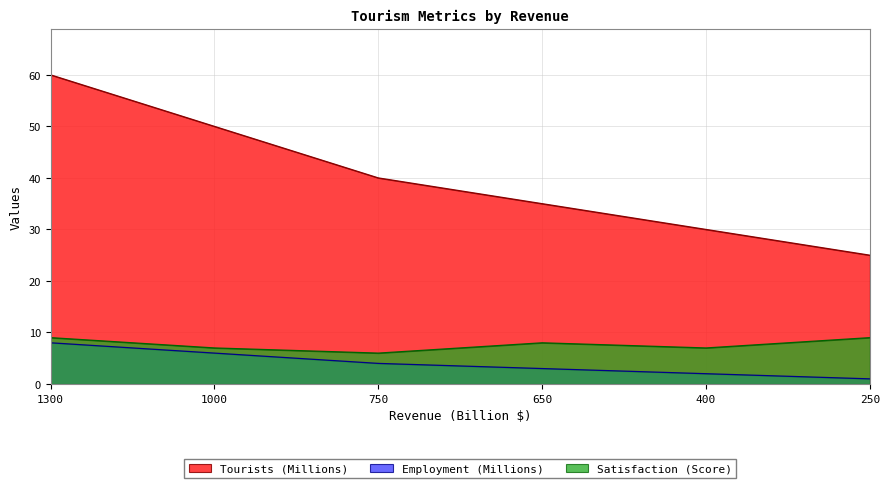

At which label does Tourists (Millions) first exceed 40?

1300